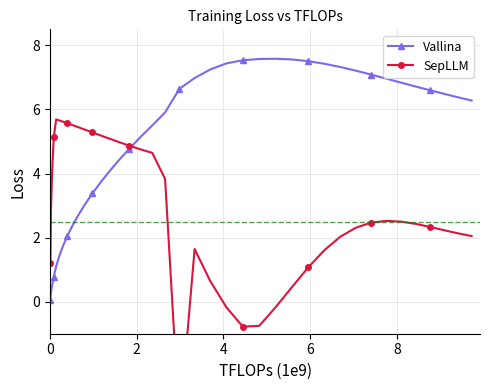

What is the value of the Vallina point at the 12th from the left?

3.0